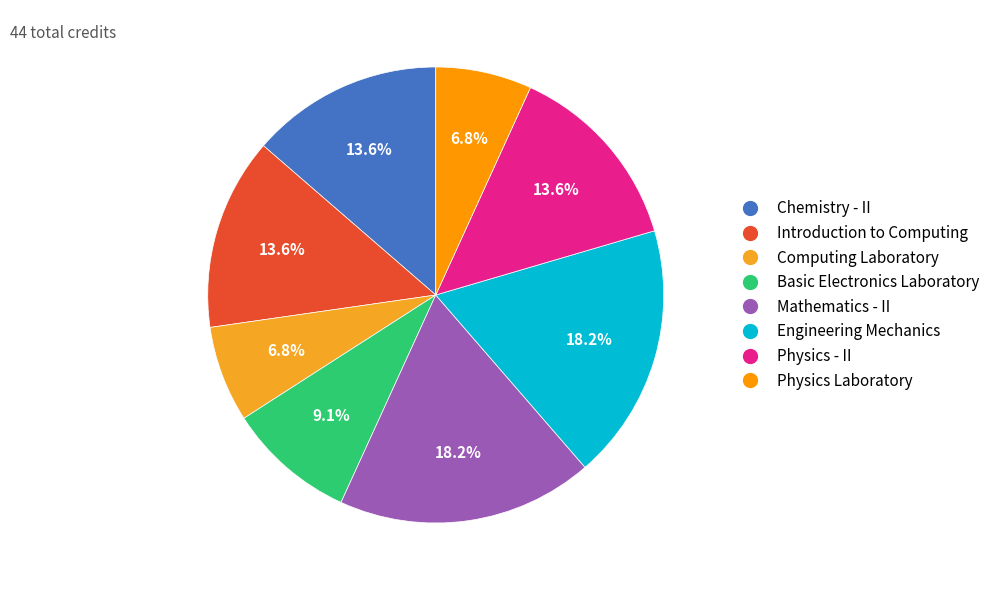

What is the total percentage of Physics Laboratory and Introduction to Computing?

20.5%